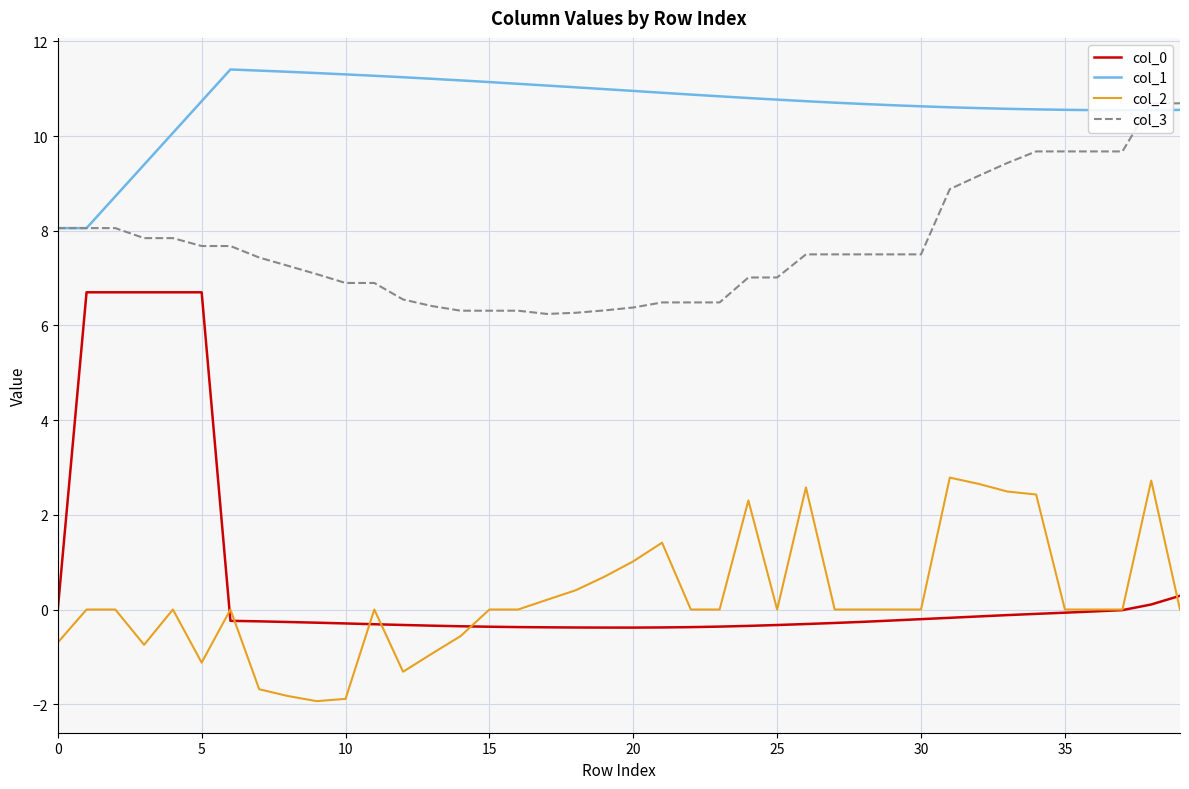

True or false: col_1 has more than 0 points higher than both neighbors.

True